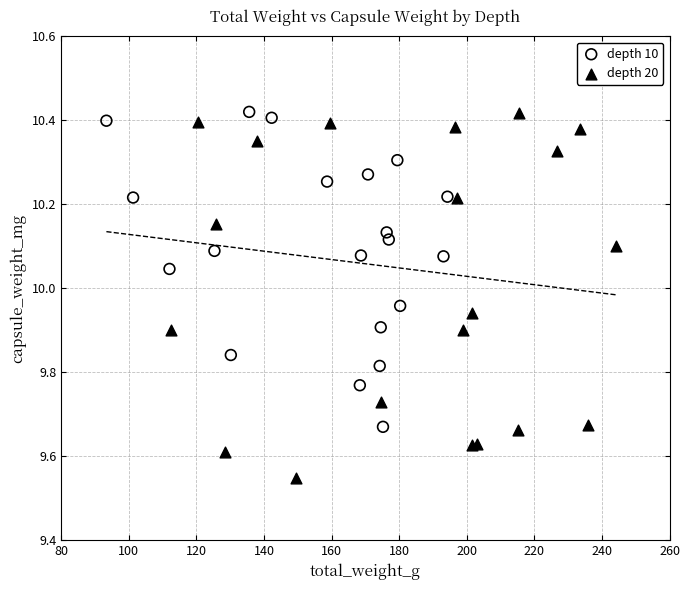

Which series contains the lowest Y value?

depth 20